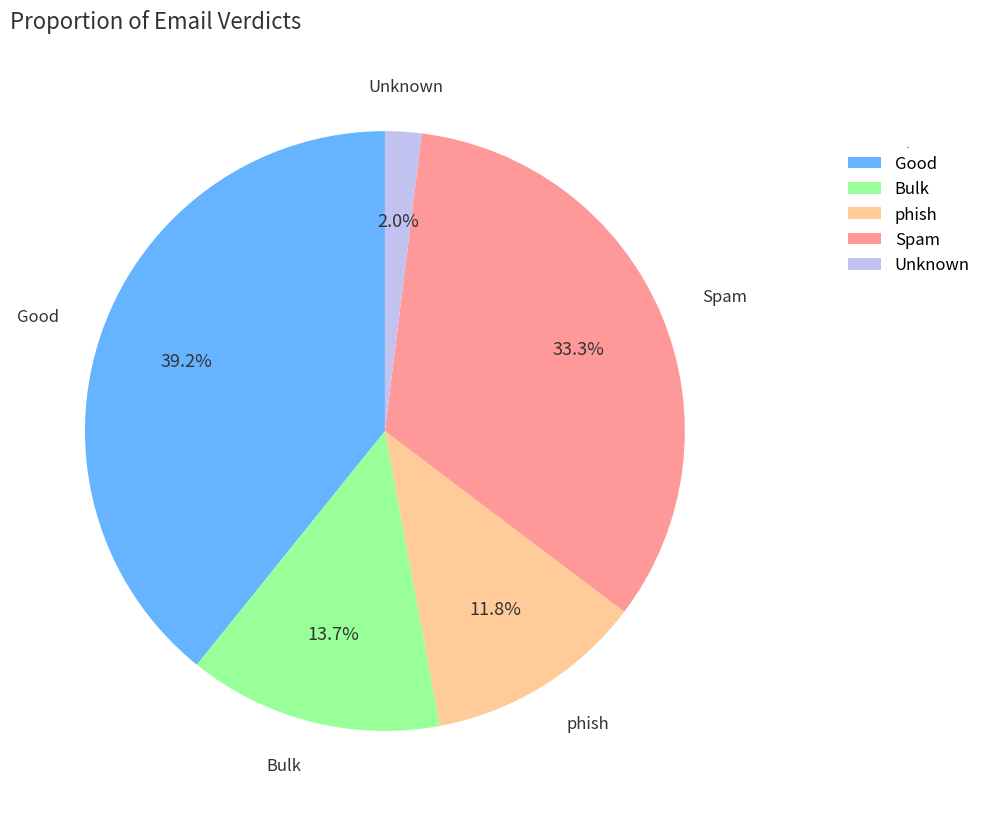

To the nearest percent, what is the difference between the Unknown and phish slice percentages?

10%